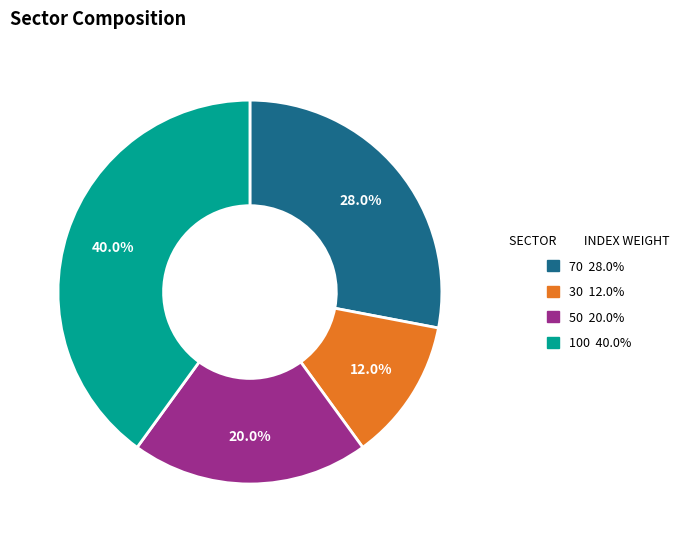

Approximately how many times larger is the value at 100 compared to 30?

3.3